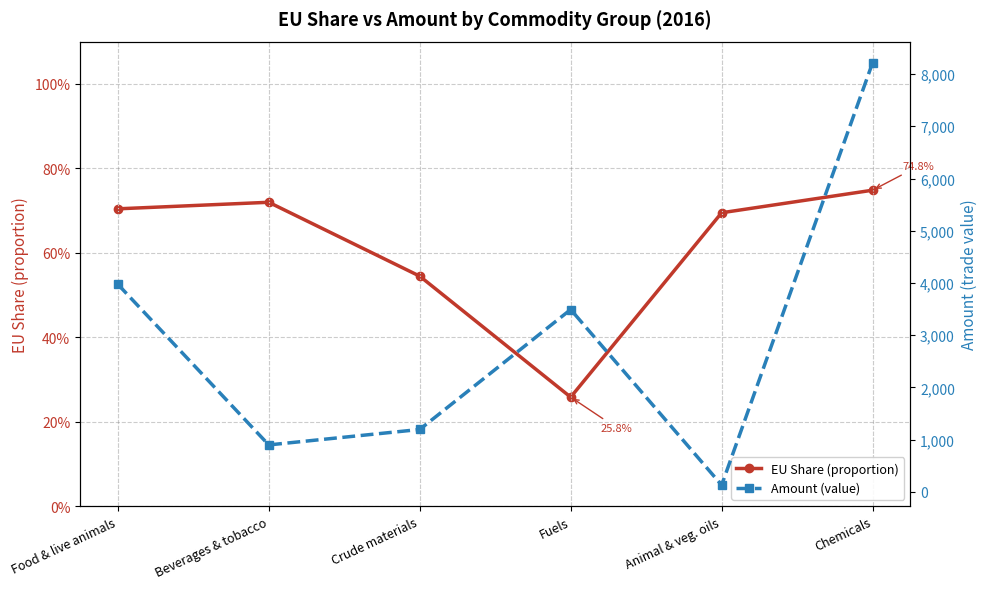

List the series in order of their overall mean, highest first.

Amount (value), EU Share (proportion)